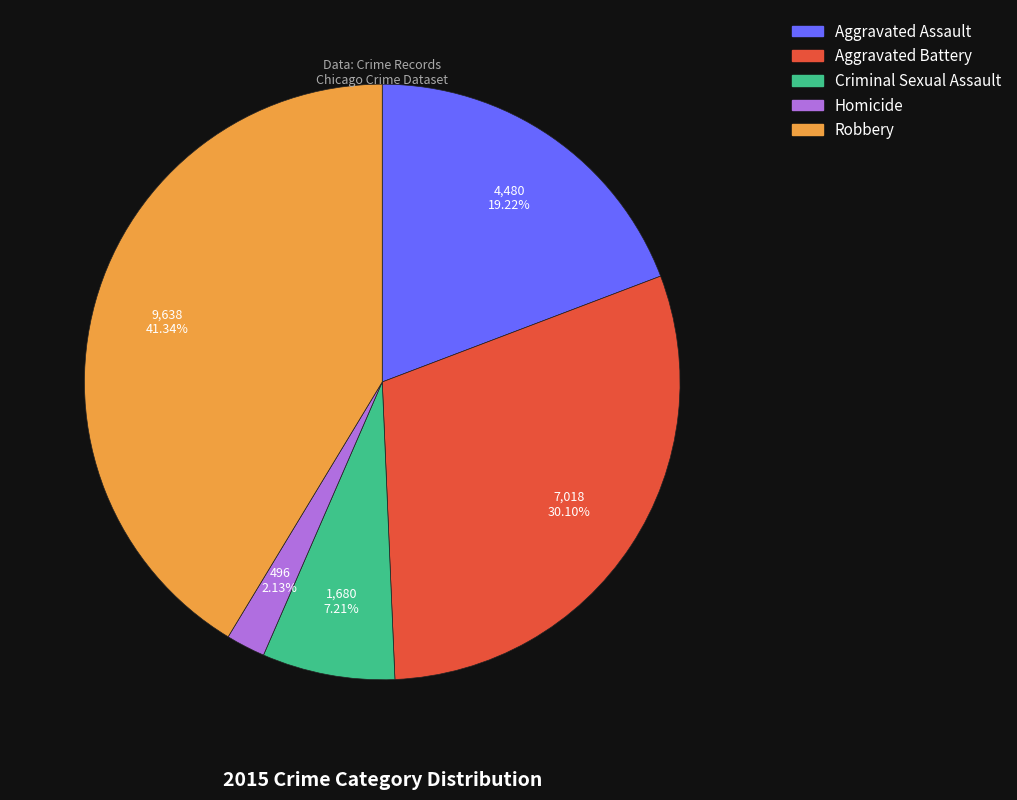

Which has a higher value, Aggravated Battery or Criminal Sexual Assault?

Aggravated Battery